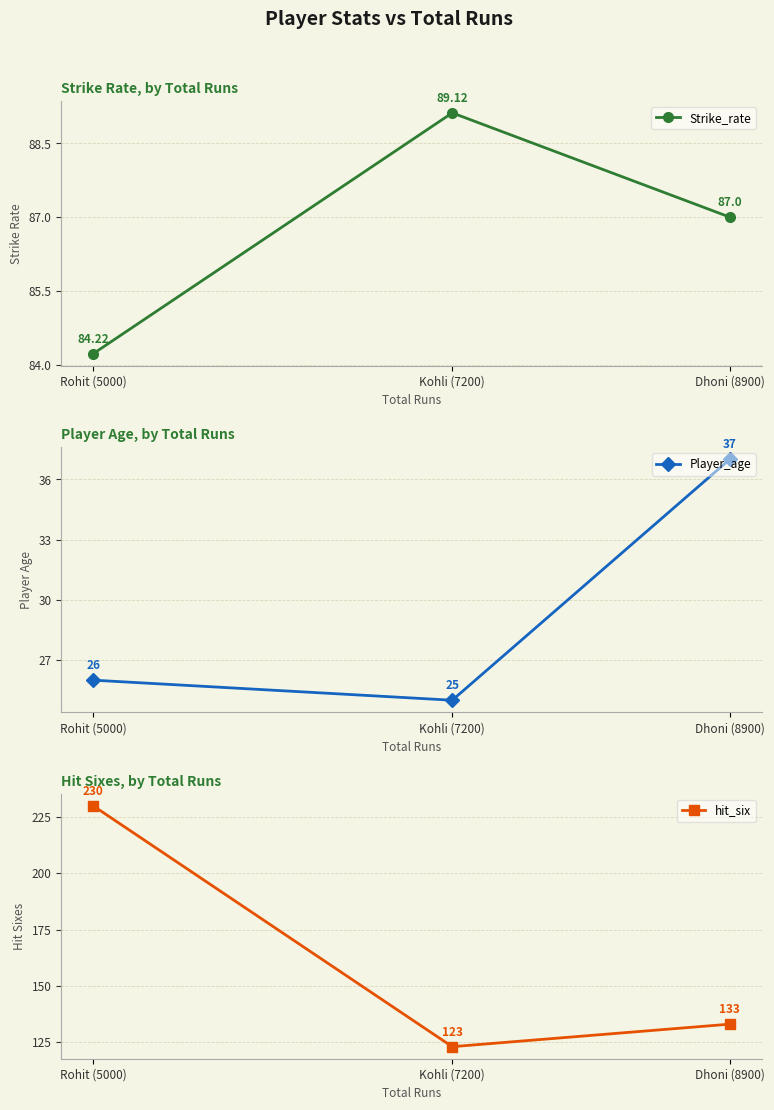

Reading left to right, what are all the values shown in this chart?

Strike_rate: Rohit (5000)=84.2	Kohli (7200)=89.1	Dhoni (8900)=87.0
Player_age: Rohit (5000)=26.0	Kohli (7200)=25.0	Dhoni (8900)=37.0
hit_six: Rohit (5000)=230.0	Kohli (7200)=123.0	Dhoni (8900)=133.0